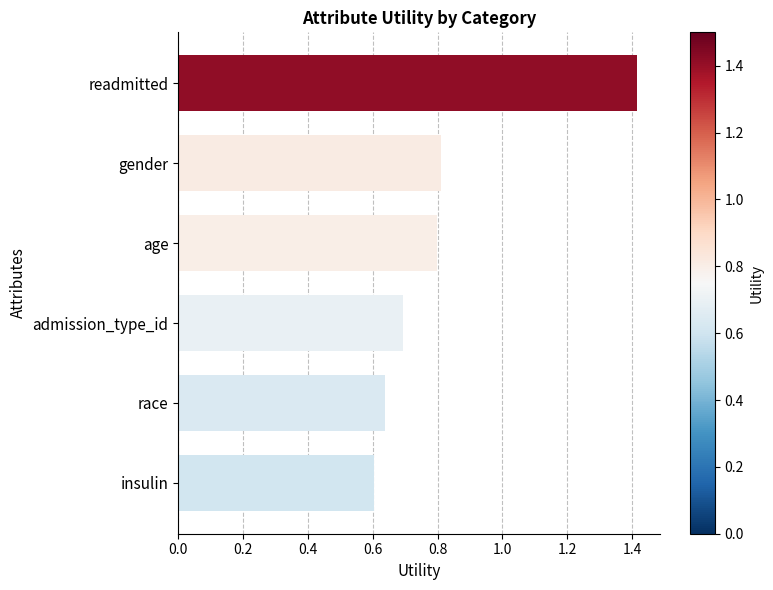

The chart shows a value of 0.8 at gender. True or false?

True